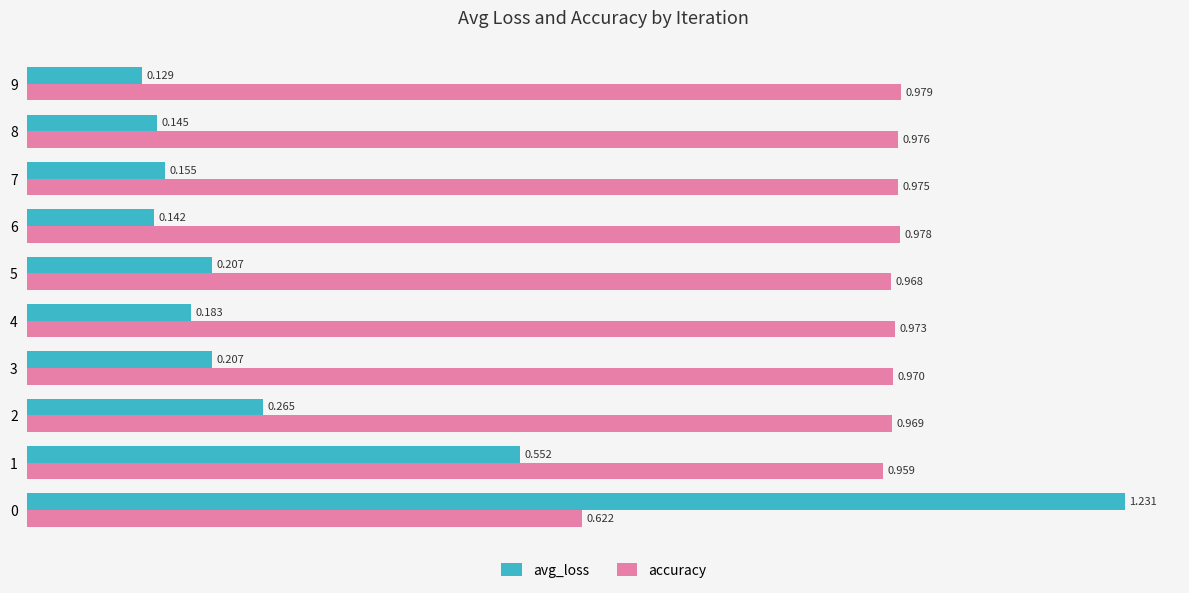

At how many categories does at least one series exceed 0?

10